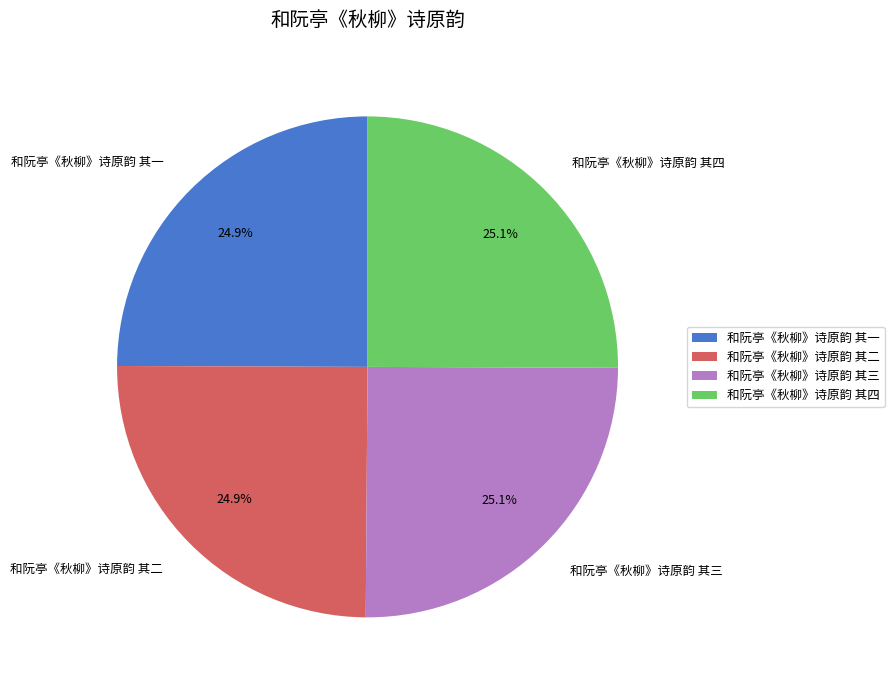

Is there any slice that represents more than half of the pie?

No